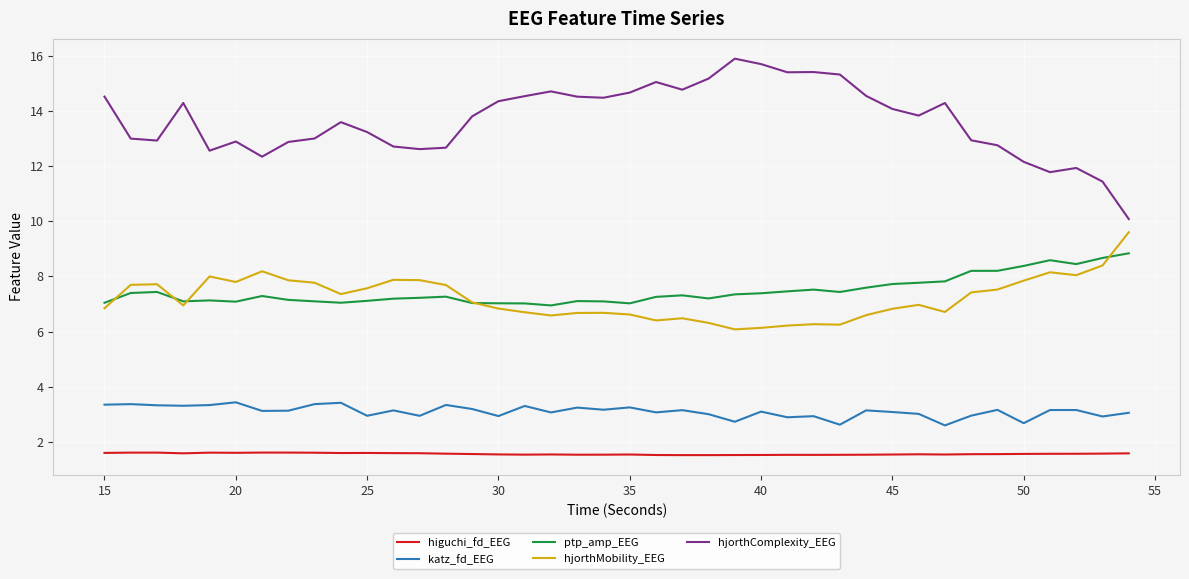

True or false: katz_fd_EEG and higuchi_fd_EEG cross at least once.

False